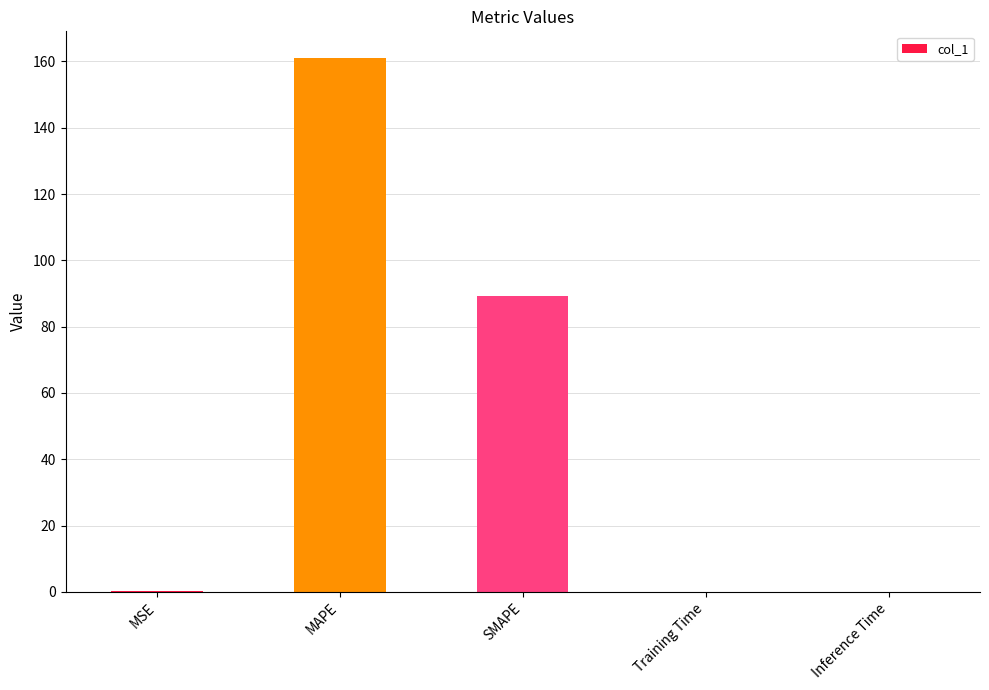

Which has a higher value, MAPE or SMAPE?

MAPE